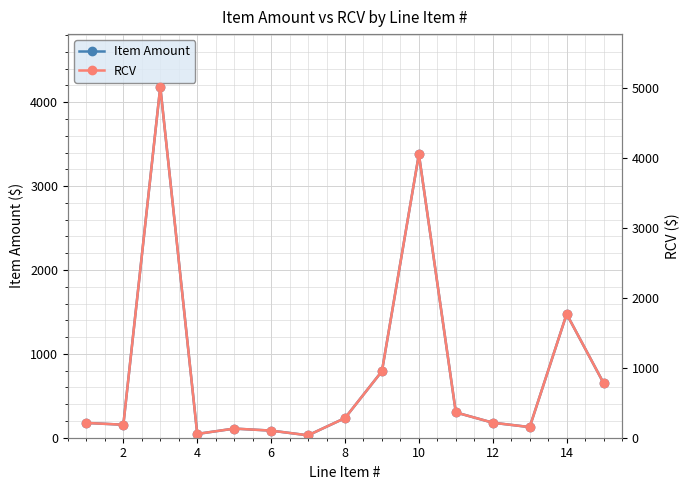

What is the sum of all RCV values?

14307.6